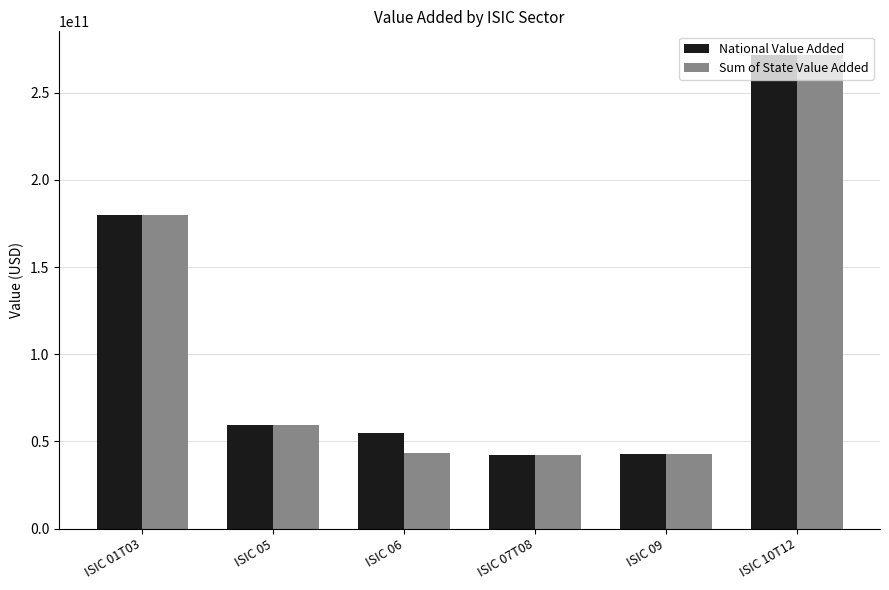

The value of National Value Added at ISIC 10T12 is 271578172200. True or false?

True